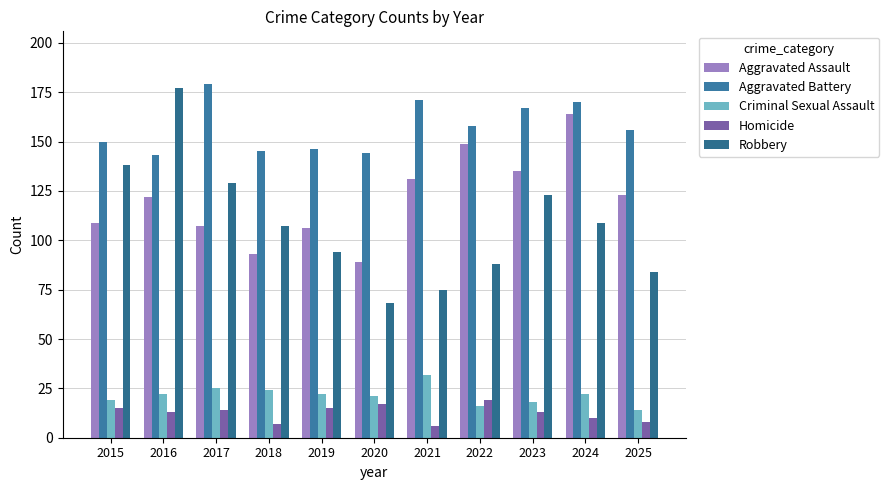

Is it true that Aggravated Battery equals 46 at 2019?

False